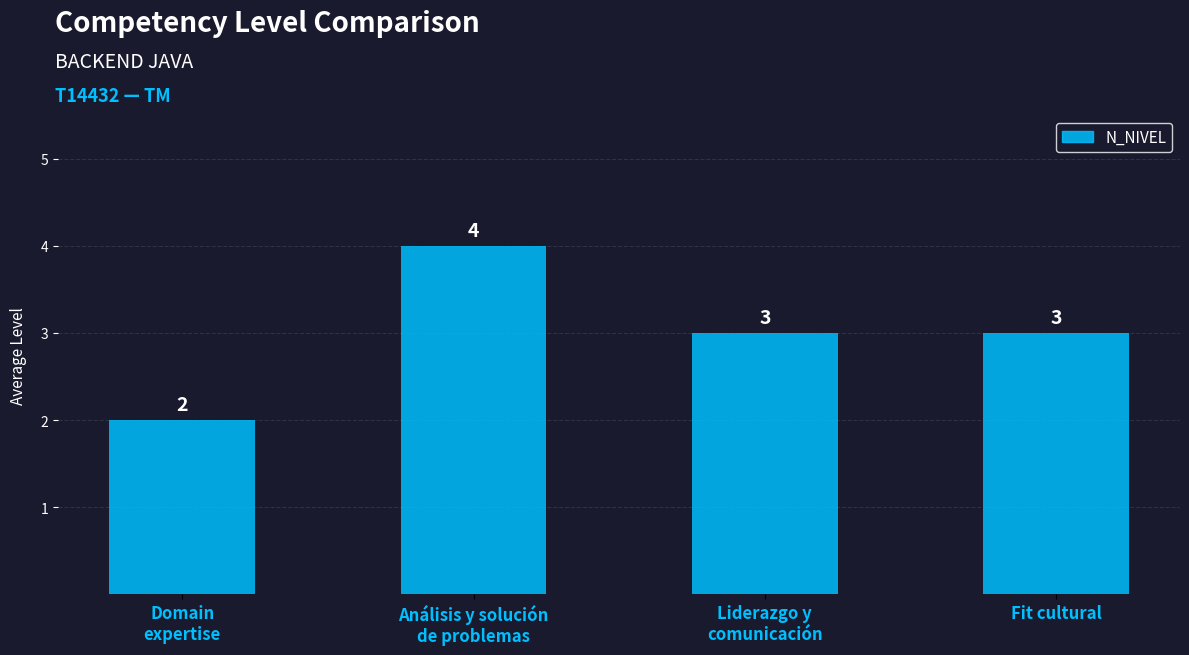

True or false: the data shows 1 at Domain
expertise.

False